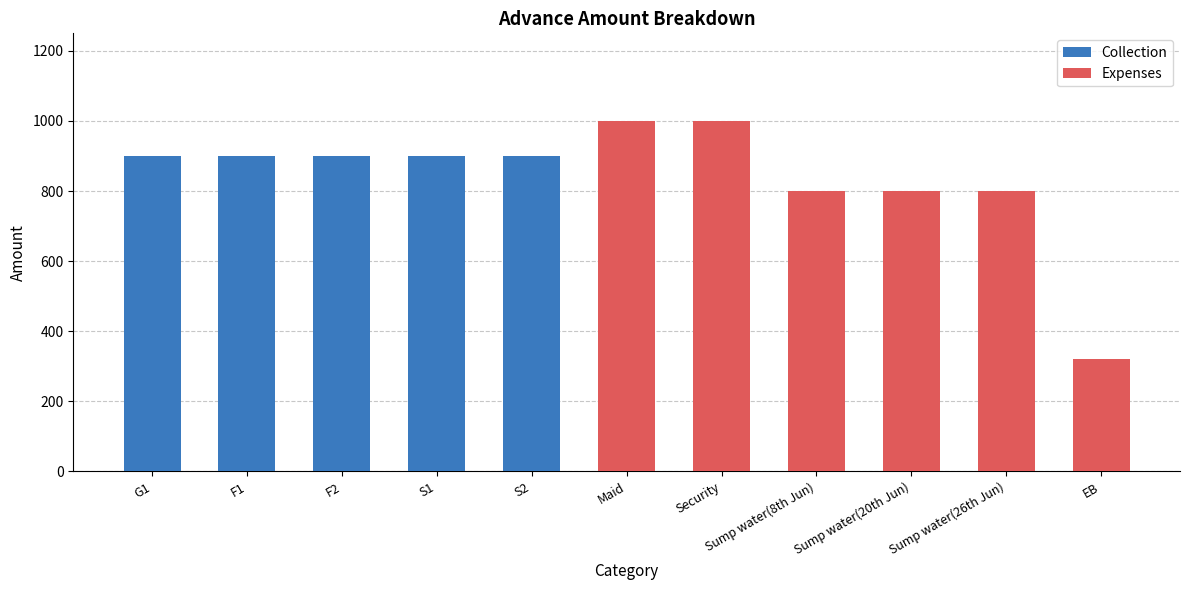

The Expenses series shows 1216 at Sump water(26th Jun). True or false?

False